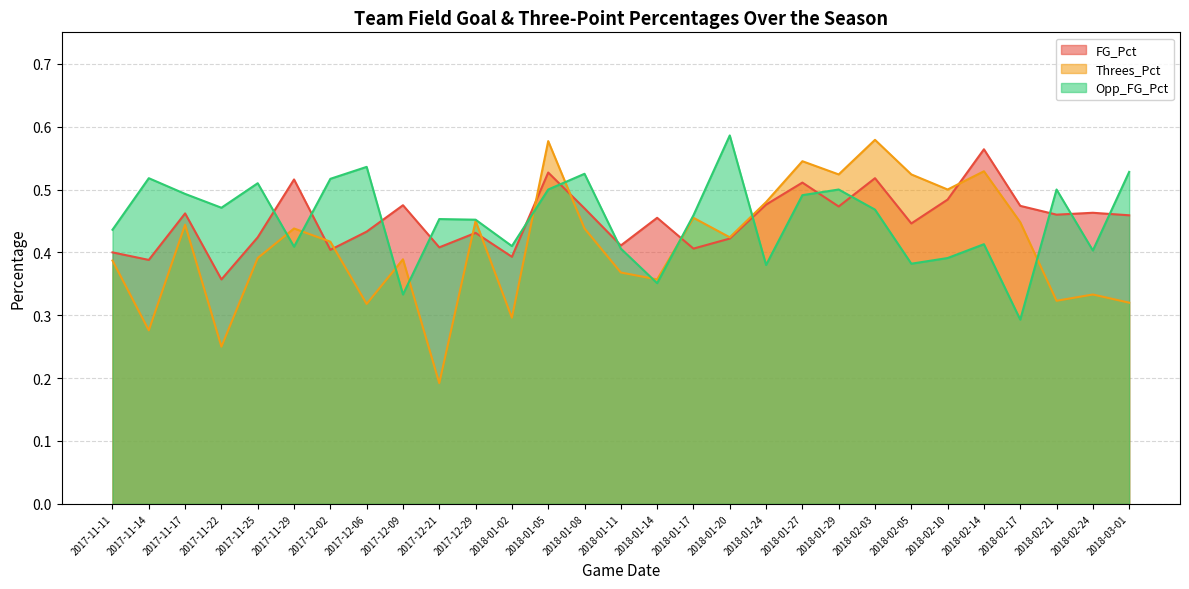

The Opp_FG_Pct series shows 0.3 at 2017-12-09. True or false?

True